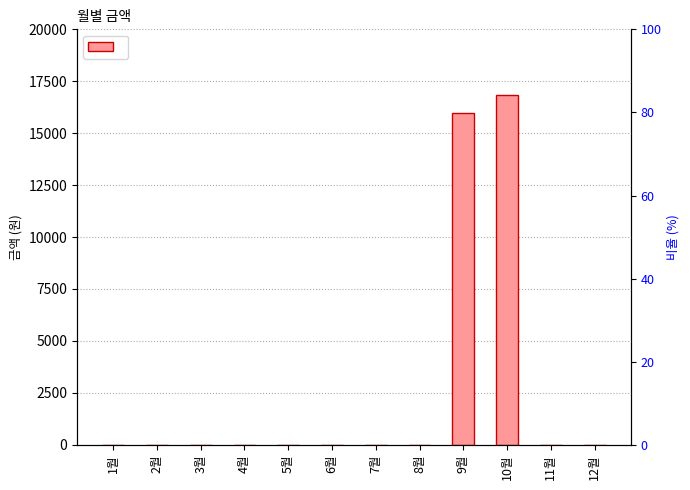

List the labels in order of value, smallest first.

1월, 2월, 3월, 4월, 5월, 6월, 7월, 8월, 11월, 12월, 9월, 10월